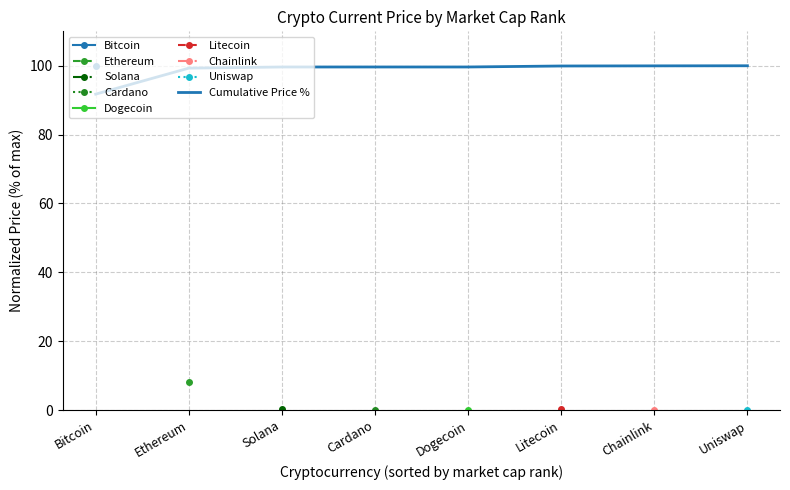

How many lines are shown in the chart?

1